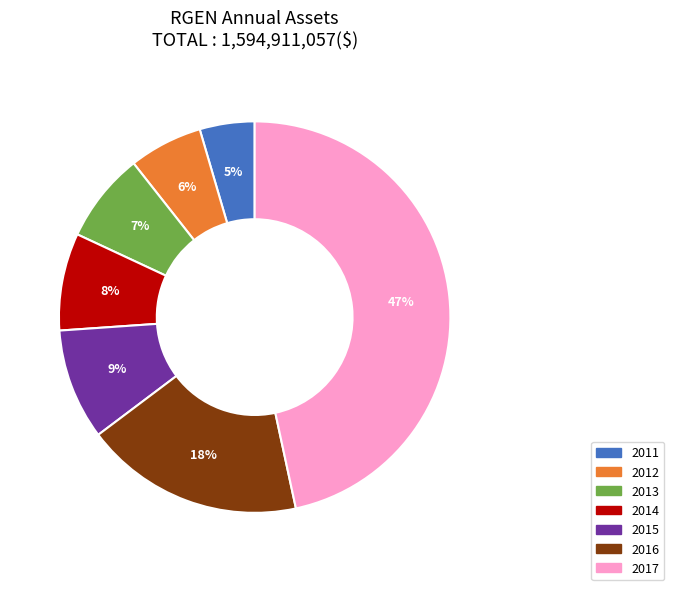

Between 2015 and 2012, which is larger?

2015